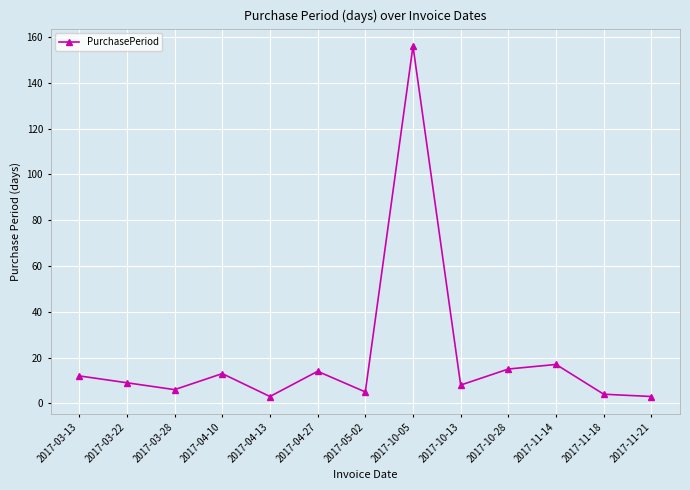

True or false: the data shows 9 at 2017-03-22.

True